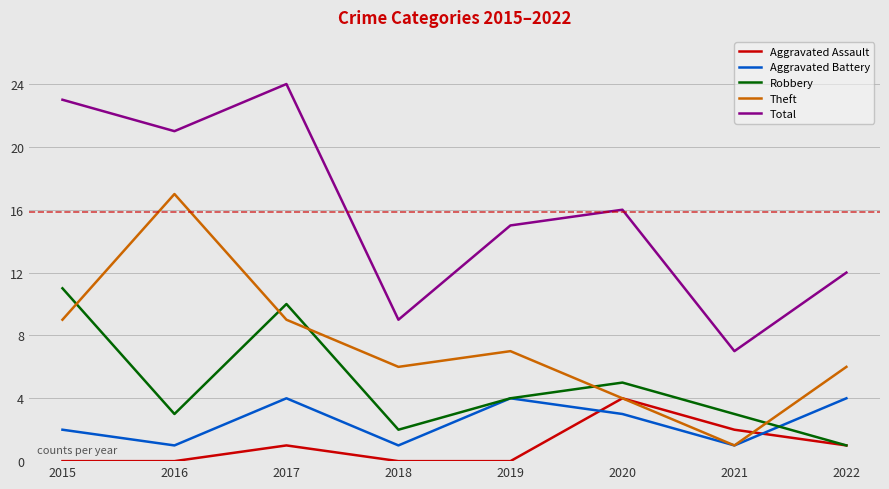

The Theft series shows 2 at 2017. True or false?

False